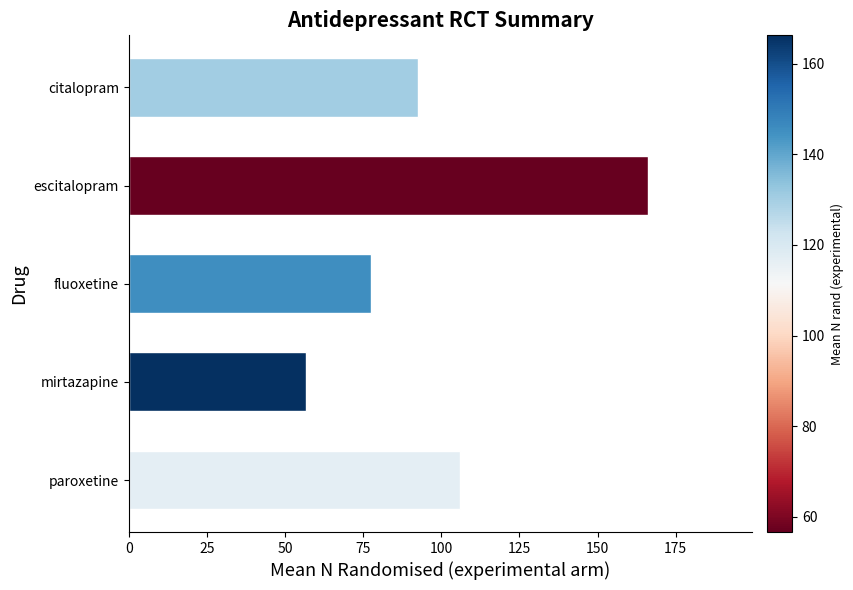

What value does the data have at mirtazapine?

56.7